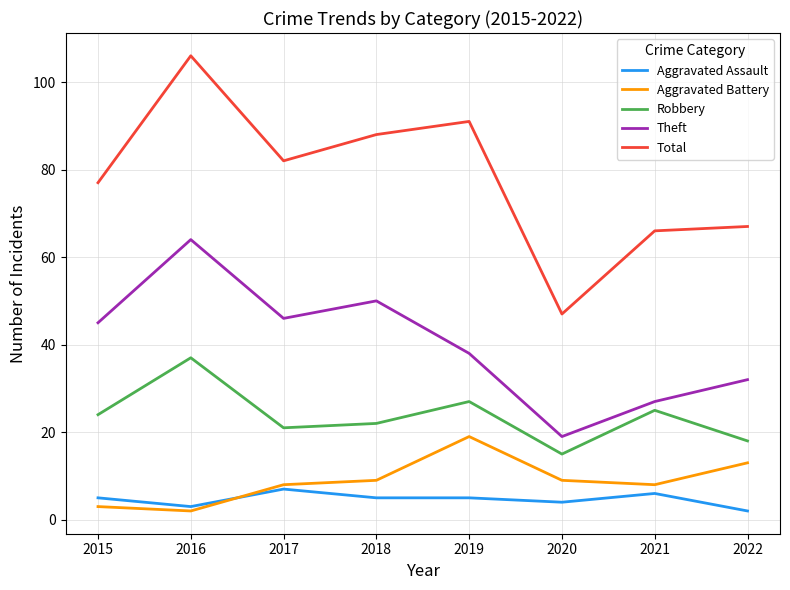

True or false: Theft and Aggravated Assault intersect in this chart.

False